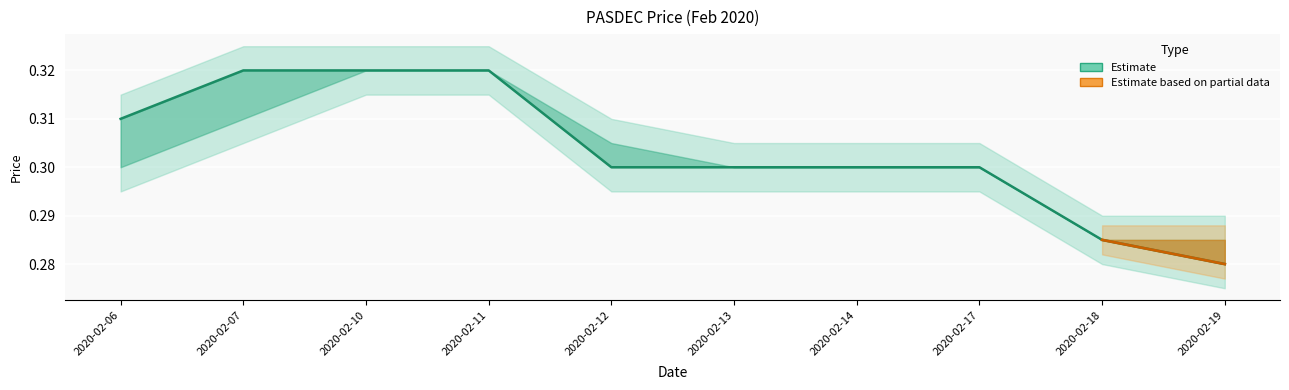

What is the value of the low point at the 1st from the left?

0.3